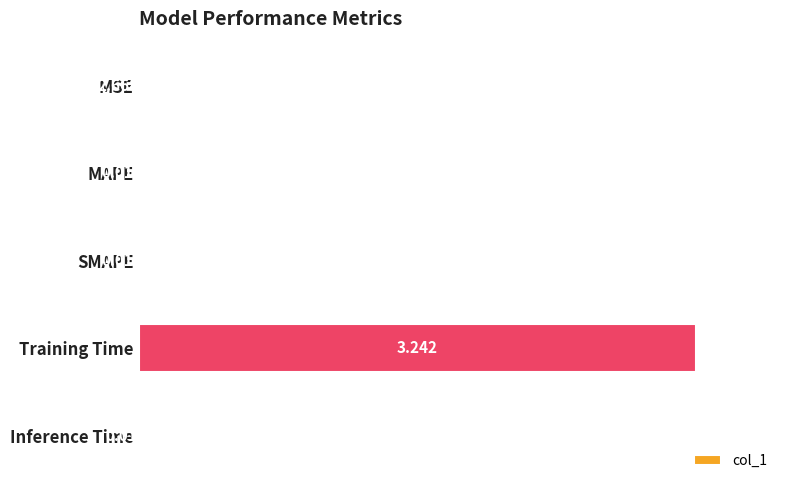

How many categories are shown in the chart?

5